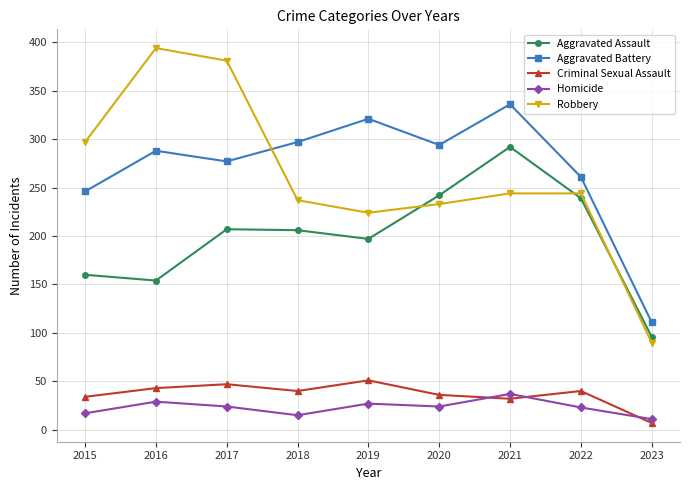

What value does the Criminal Sexual Assault series have at 2021?

32